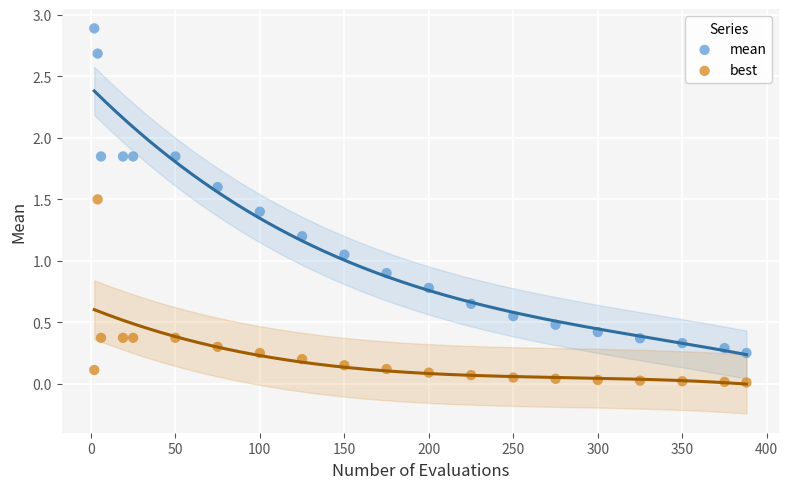

What is the X range (max minus min) for the scatter plot?

386.0